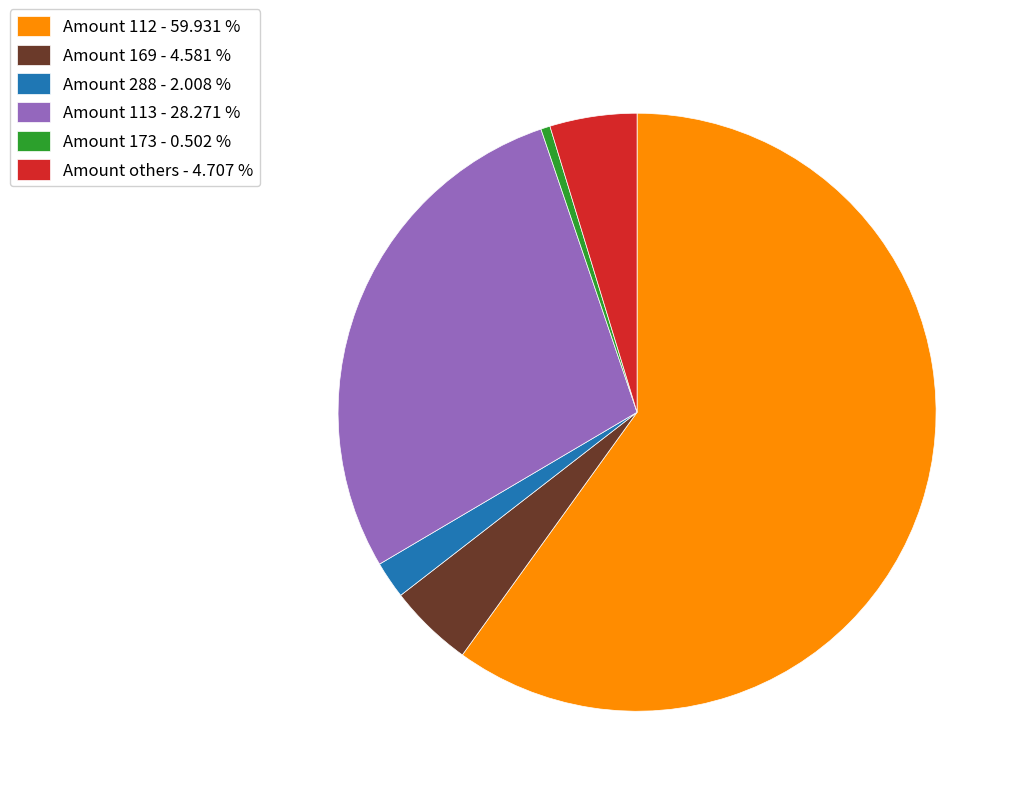

Which category has the biggest portion of the pie?

Amount 112 - 59.931 %